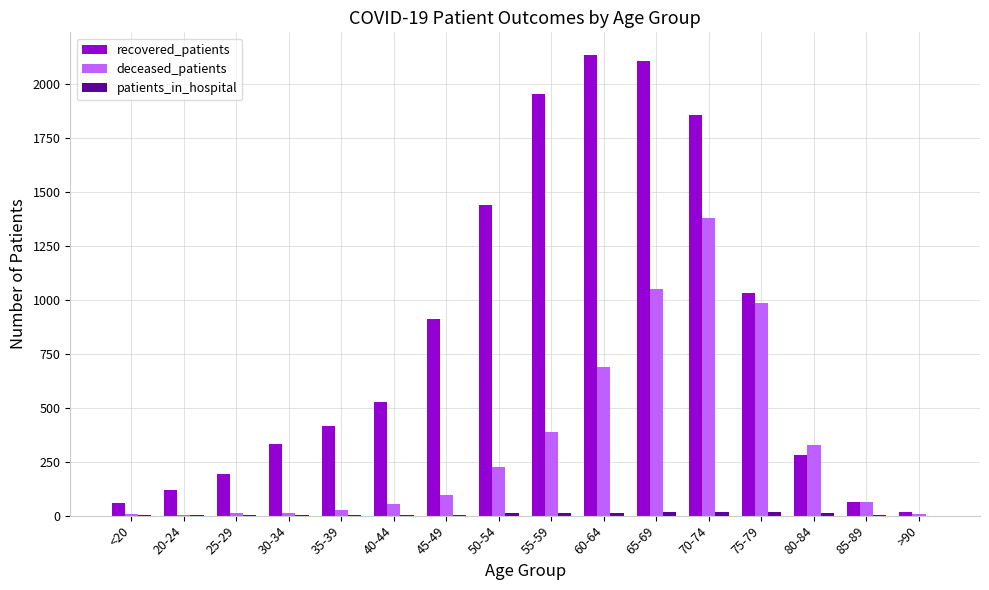

What is the sum of all deceased_patients values?

5326